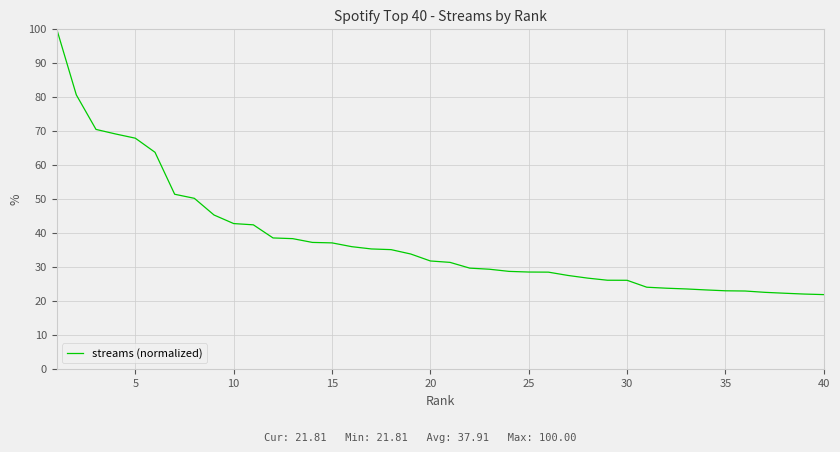

What is the difference between the maximum and minimum values?

78.2